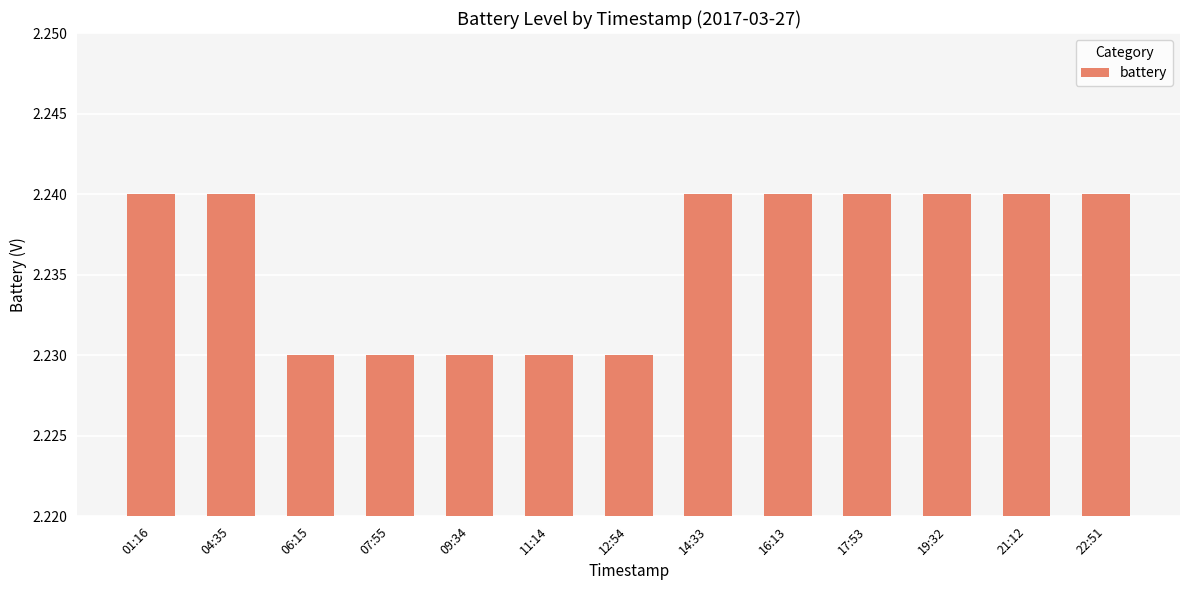

The chart shows a value of 3.6 at 04:35. True or false?

False